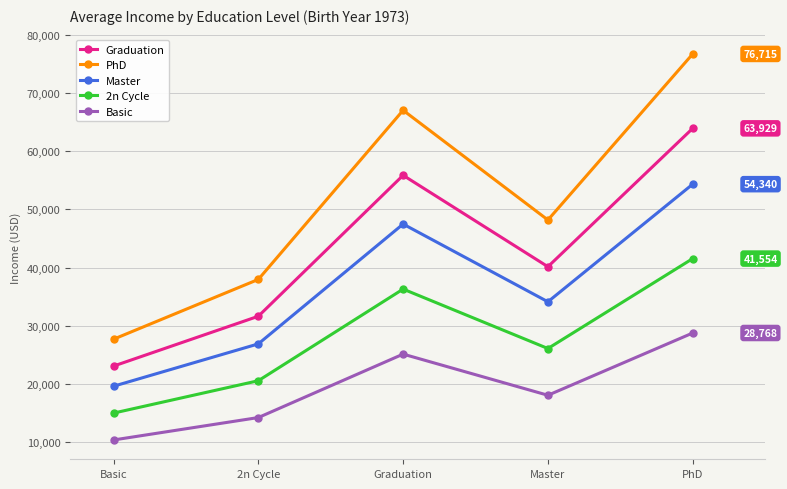

True or false: Master and Basic intersect in this chart.

False